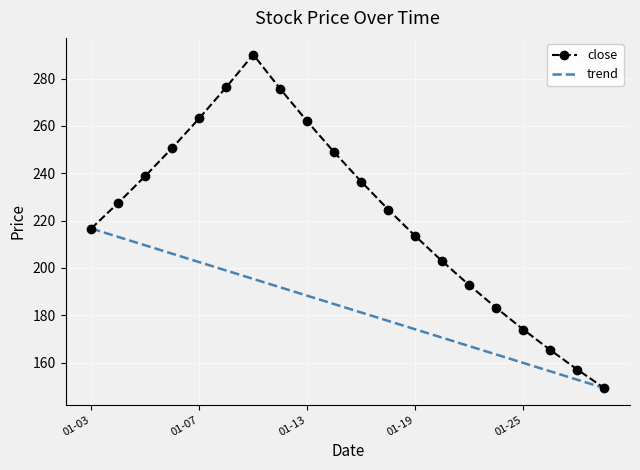

List the series in order of their peak value, lowest first.

trend, close